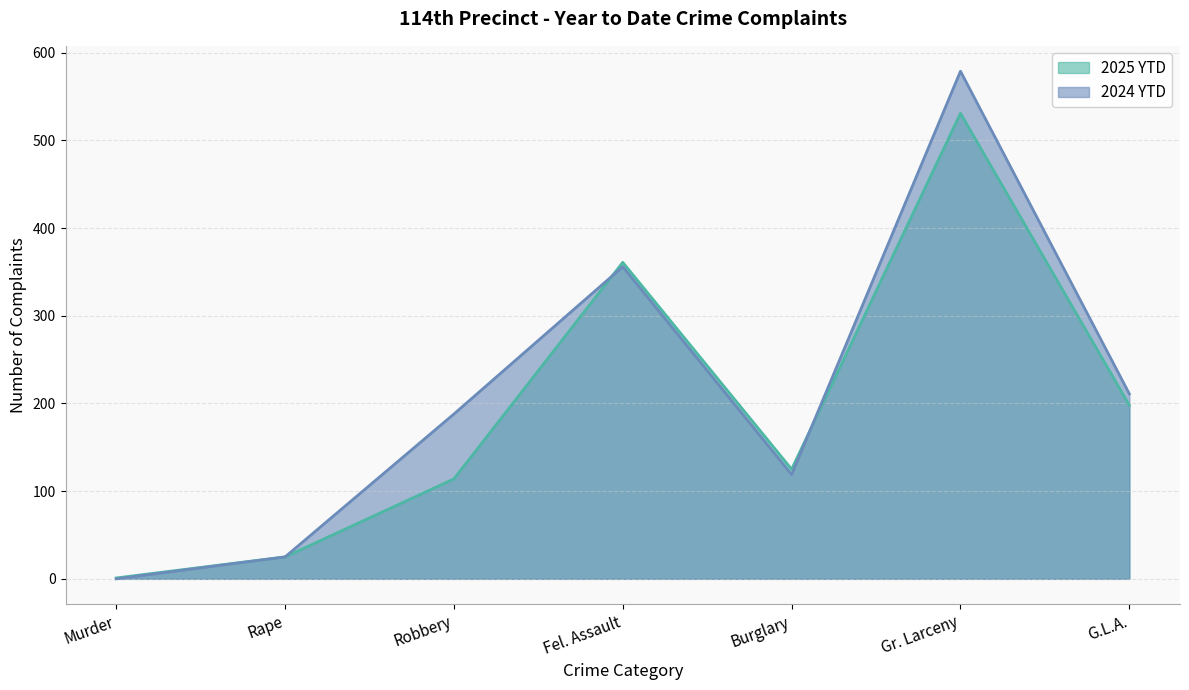

Where is the first local minimum for 2024 YTD?

Burglary